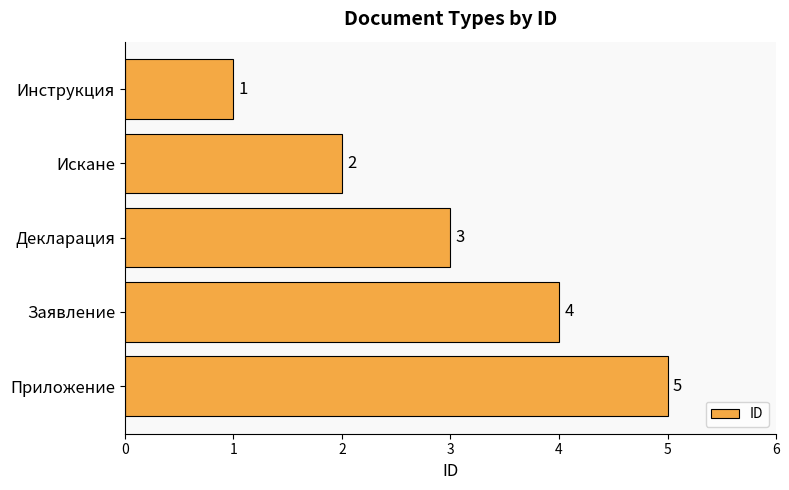

What is the difference between the second highest and second lowest values?

2